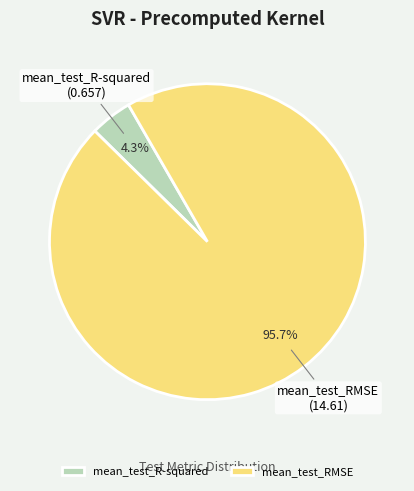

What percentage do mean_test_R-squared and mean_test_RMSE together represent?

100.0%